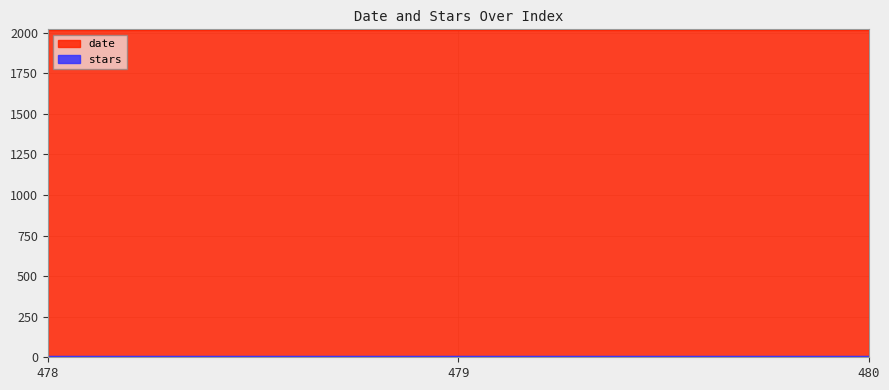

What is the value of the 1st point from the left?

2015